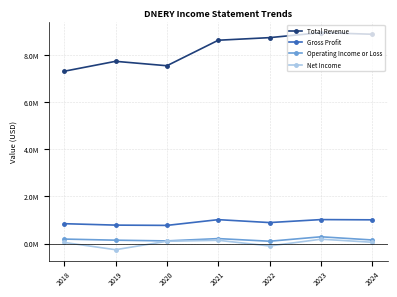

What is the value of the Gross Profit point at the 3rd from the left?

770600